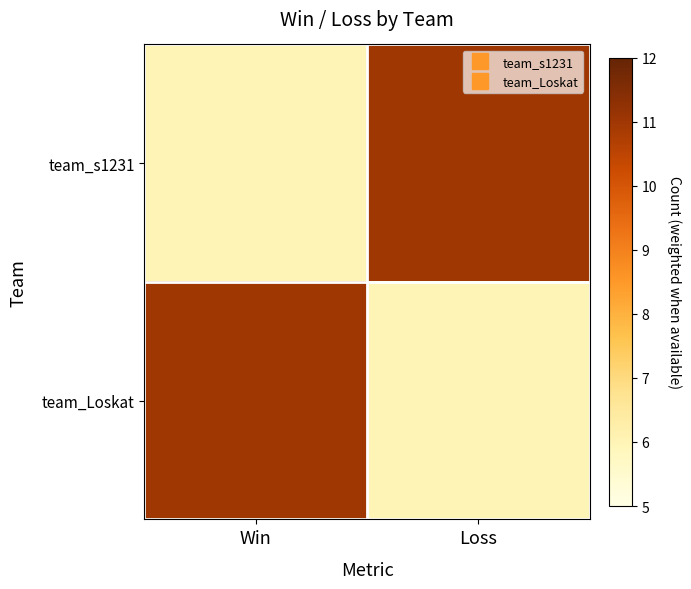

At which category is the sum across all series the highest?

Win